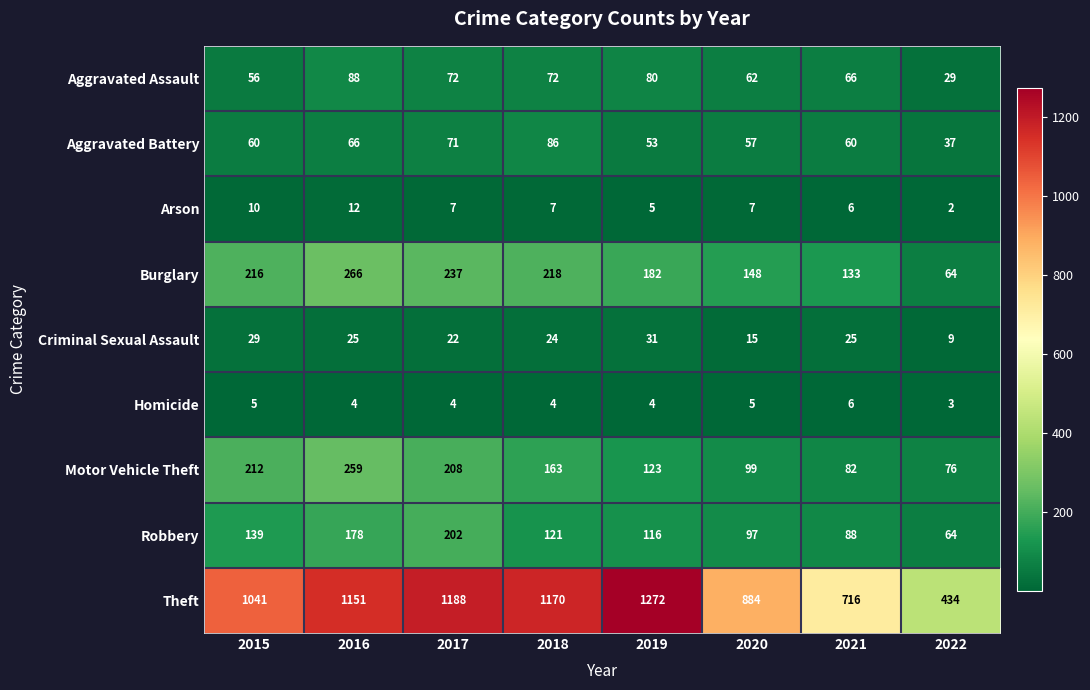

Which series has the largest range (max minus min)?

Theft